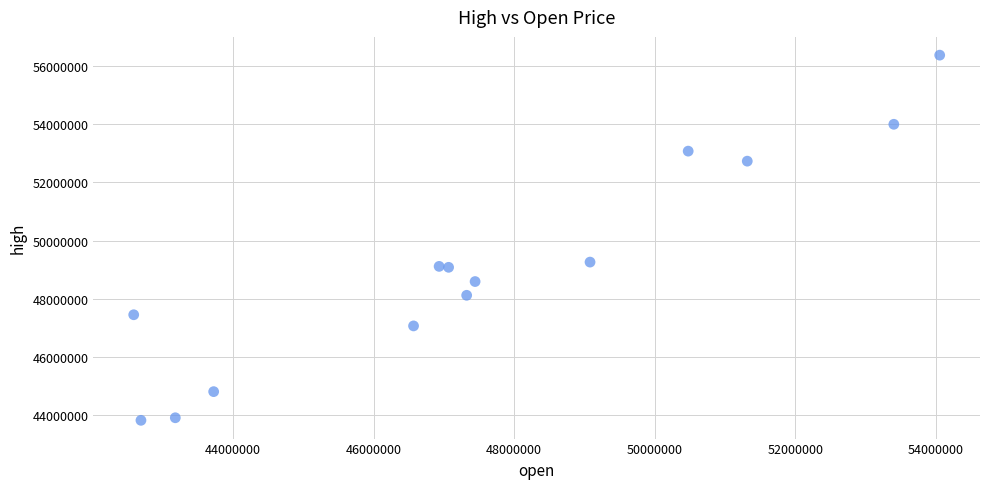

What is the range of X values (max minus min)?

11472000